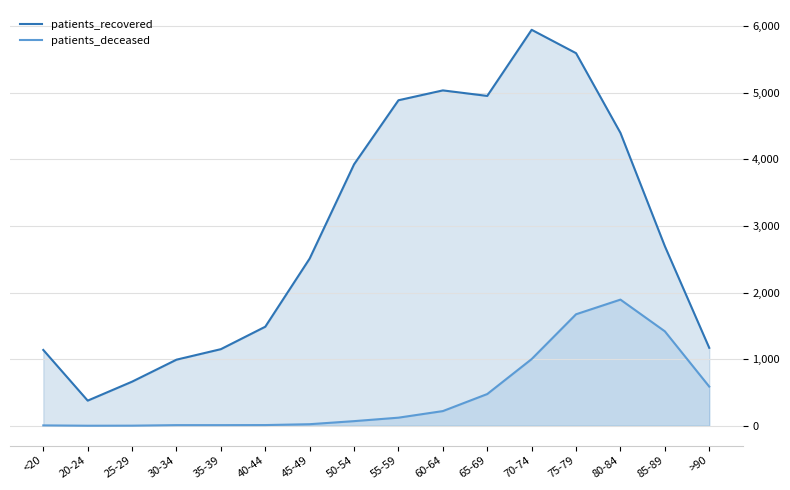

Where does the patients_recovered series first go above 2698?

50-54